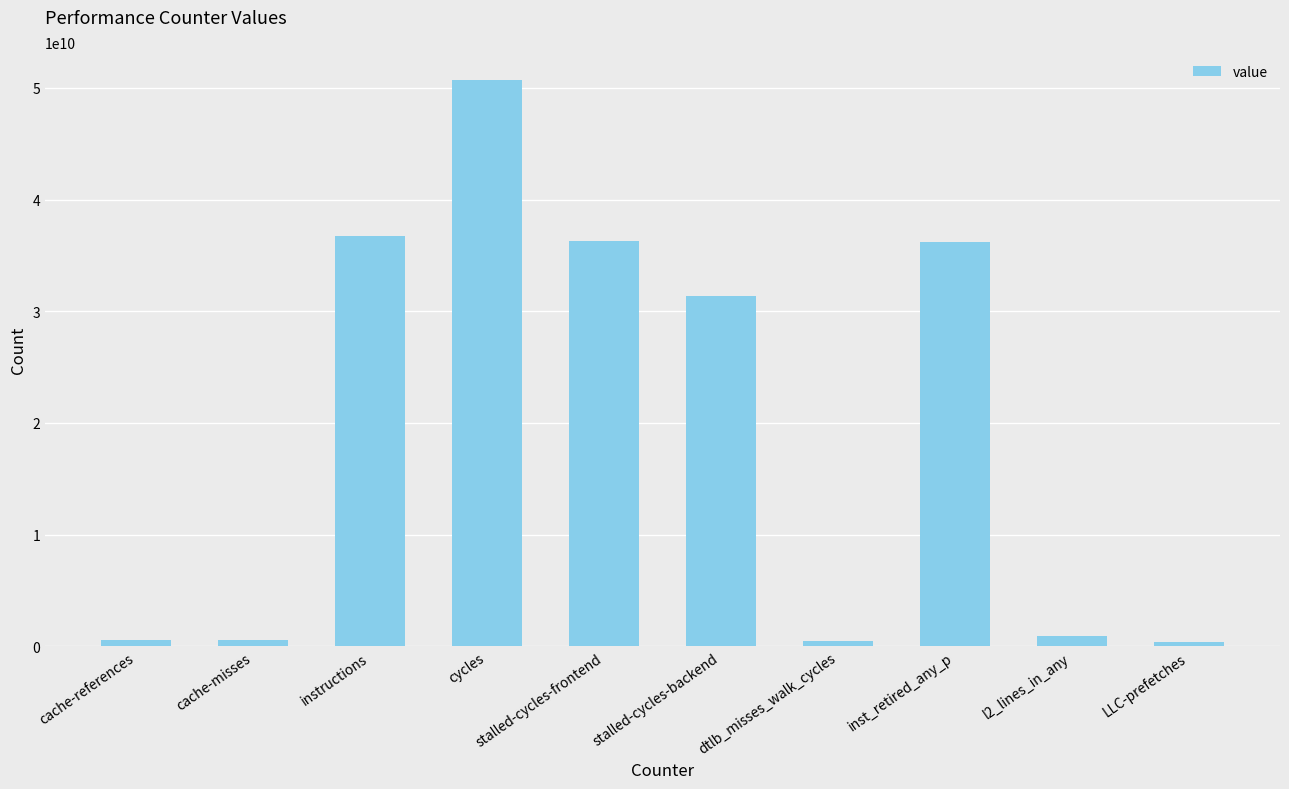

Which label corresponds to the largest value in the chart?

cycles